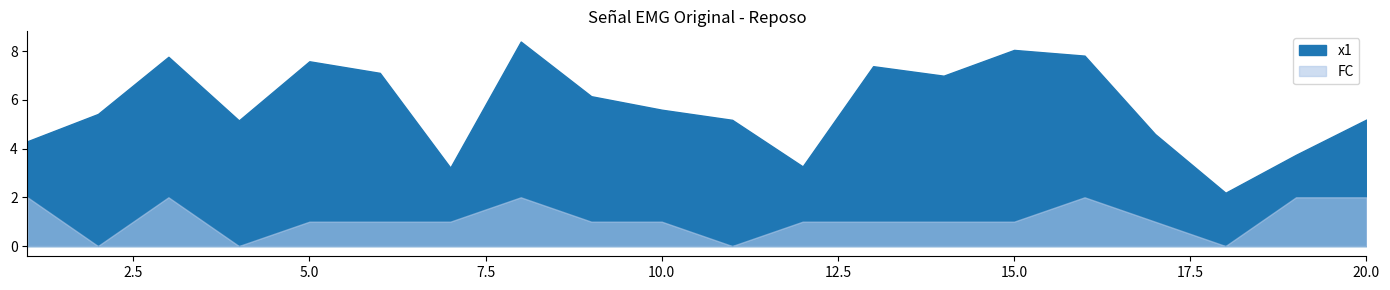

List the series in order of their overall mean, lowest first.

FC, x1